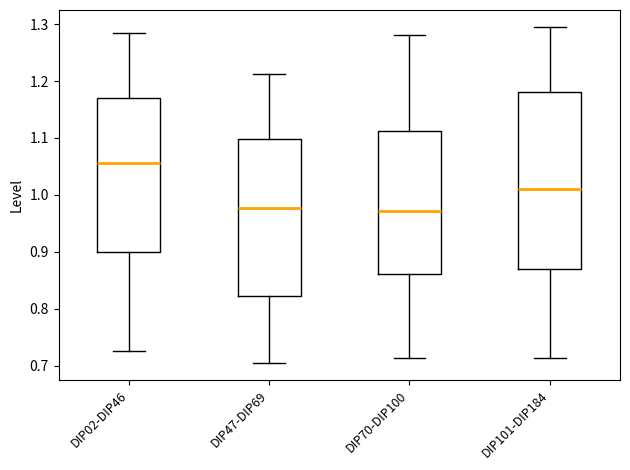

Reading left to right, transcribe this box plot: for each box, give where its median line is, the range the box spans, and where its two whiskers end, as read against the y-axis. The values are not printed on the chart, so give them approximately, as read against the axis.

DIP02-DIP46: median 1.06, box 0.90 to 1.17, whiskers 0.73 to 1.29
DIP47-DIP69: median 0.98, box 0.82 to 1.10, whiskers 0.70 to 1.21
DIP70-DIP100: median 0.97, box 0.86 to 1.11, whiskers 0.71 to 1.28
DIP101-DIP184: median 1.01, box 0.87 to 1.18, whiskers 0.71 to 1.30